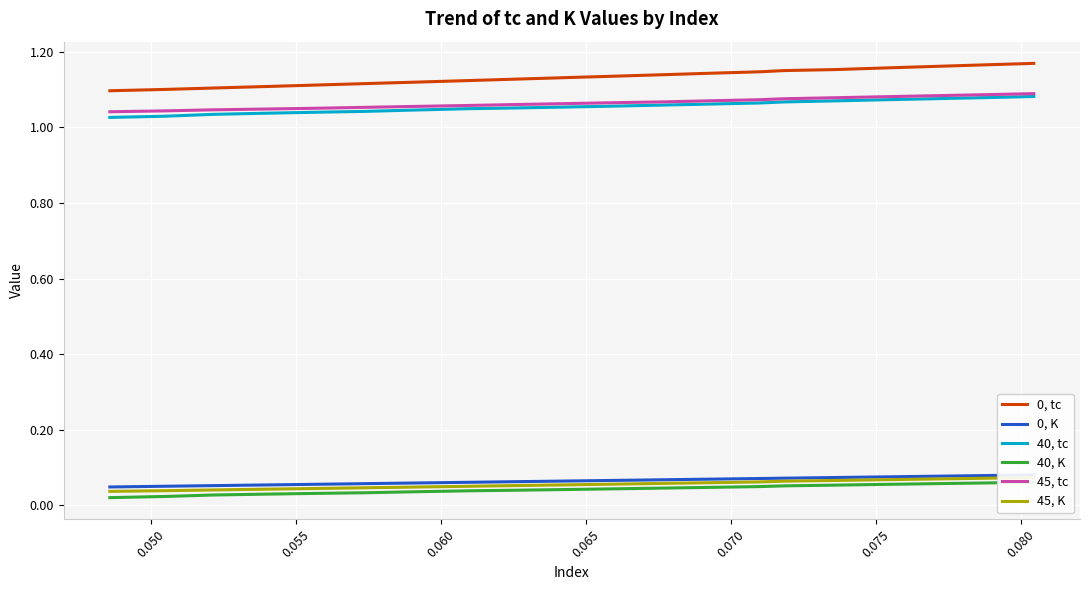

True or false: 0, tc and 45, tc cross at least once.

False